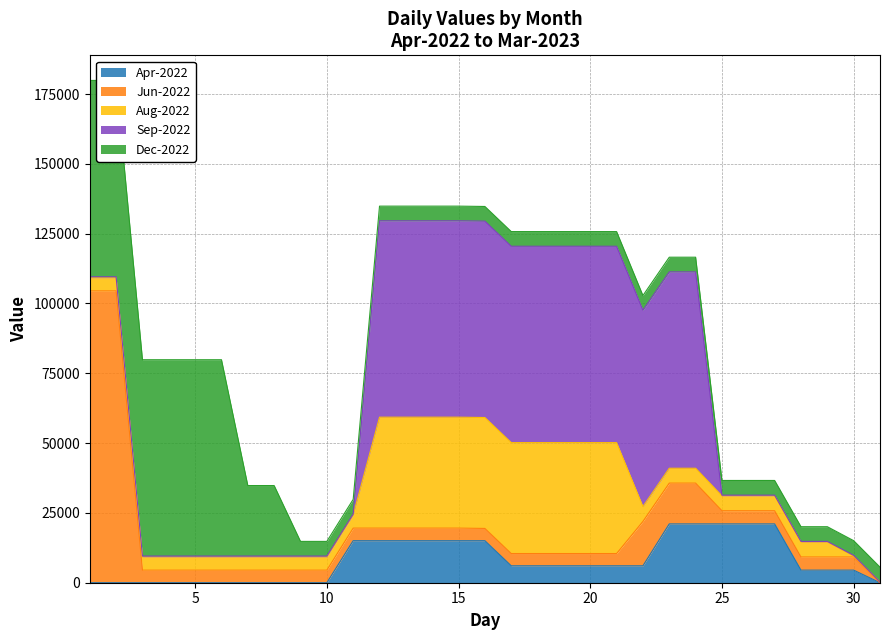

Which has a higher value, 25 or 23?

25